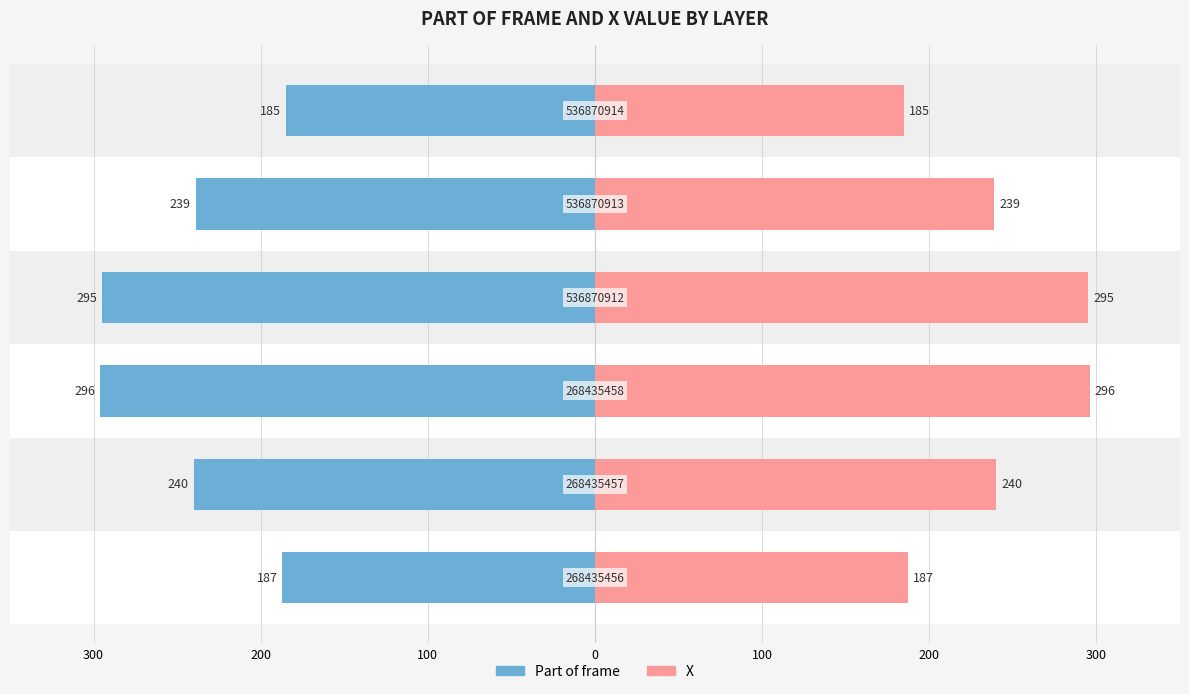

Which series changed the most between 0 and 200?

Part of frame